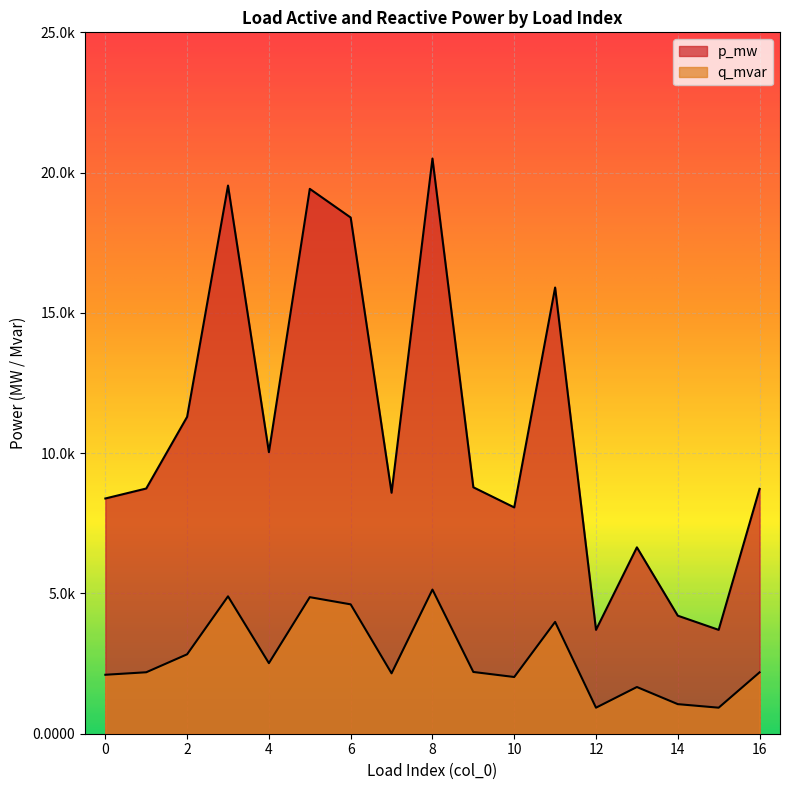

At which label is q_mvar closest to 0?

12